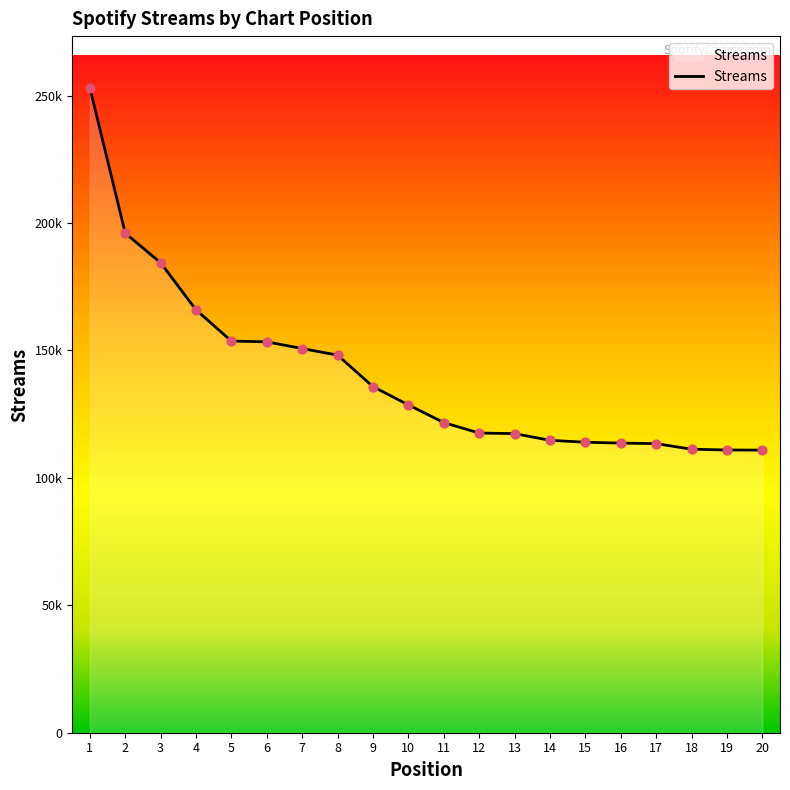

What is the ratio of the value at 10 to the value at 4?

0.8